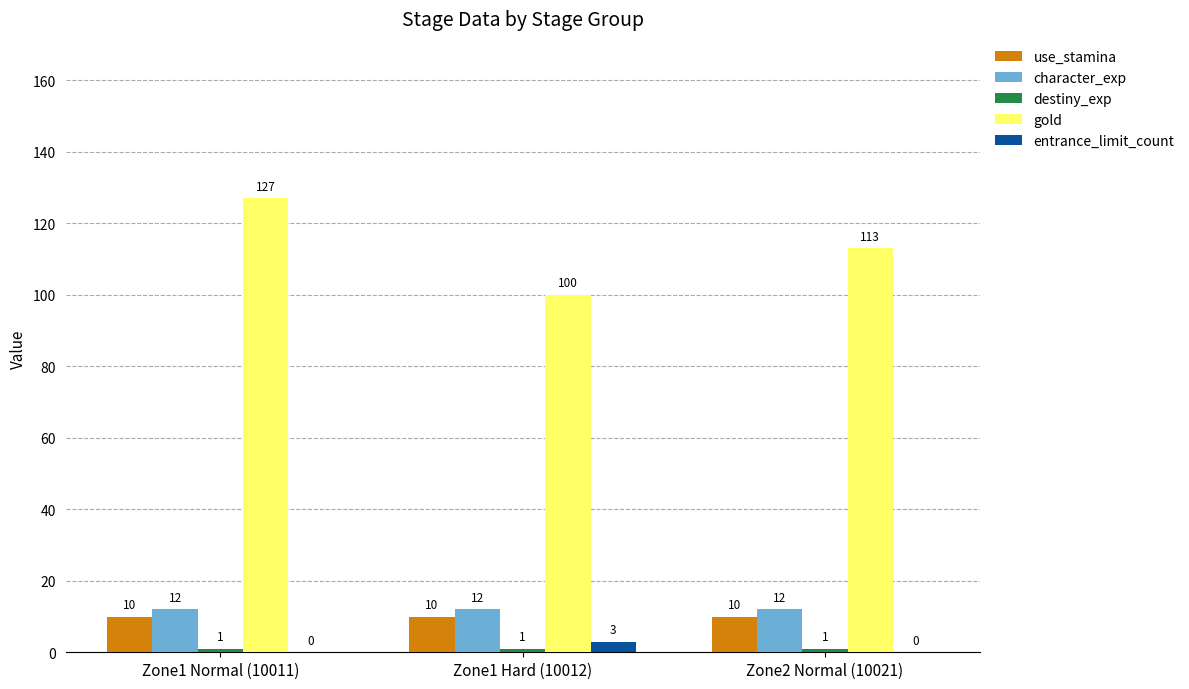

Count the gold values in the range 100 to 127.

3